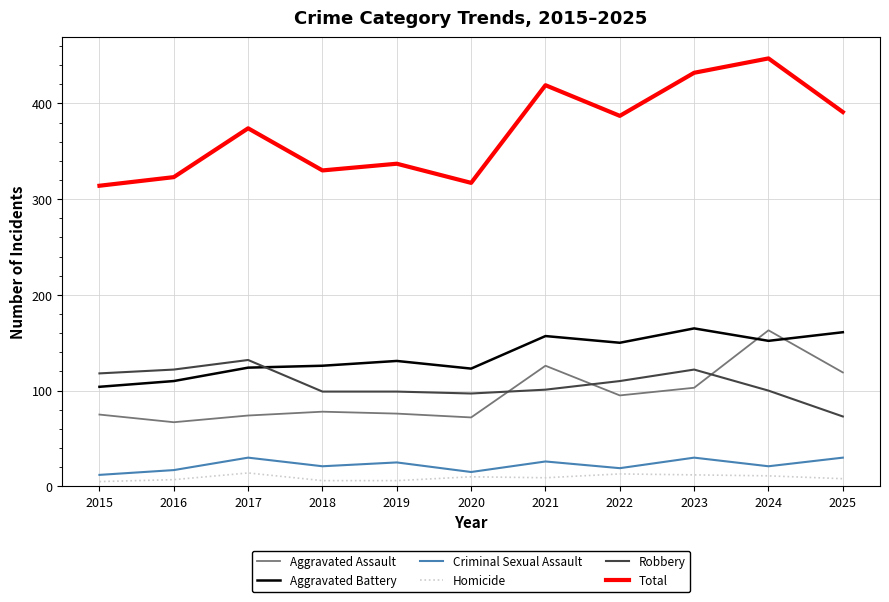

True or false: Robbery has a value of 167 at 2015.

False